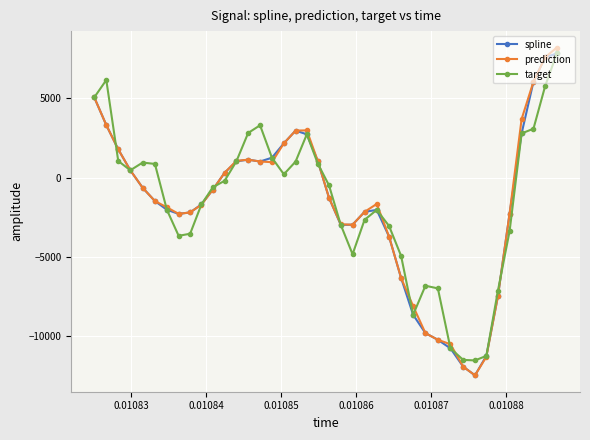

What is the smallest value displayed?

-12505.2